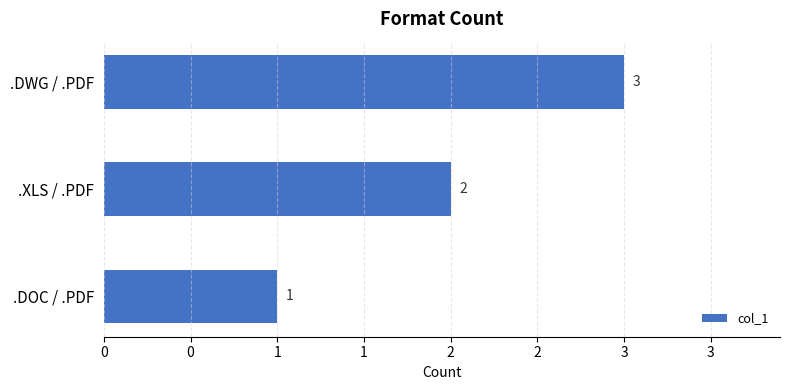

What is the average value?

2